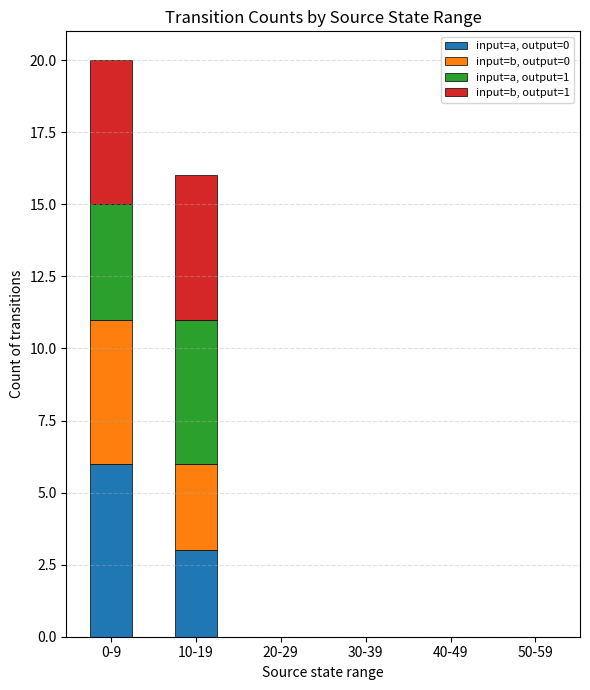

How many distinct data groups are displayed?

4